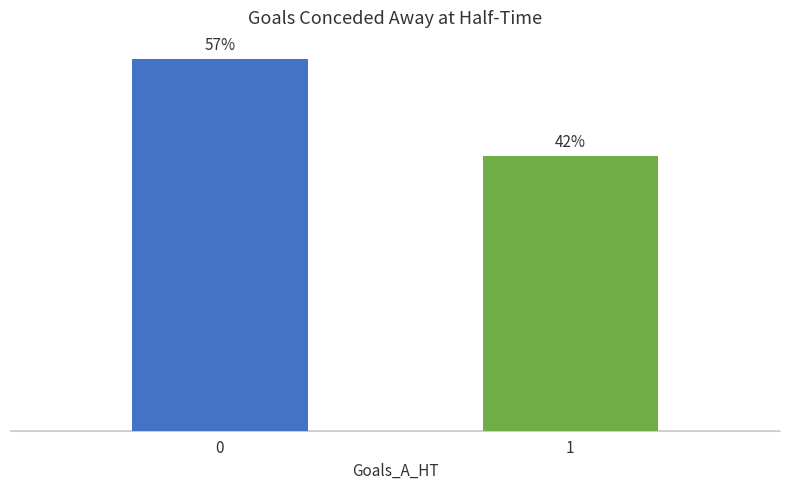

List the labels in order of value, smallest first.

1, 0